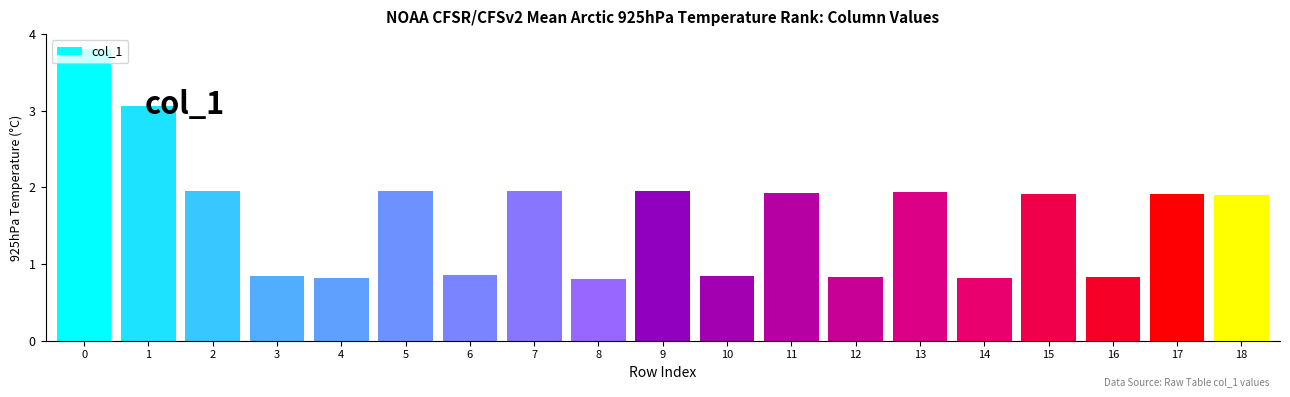

True or false: the data shows 1.9 at 13.

True